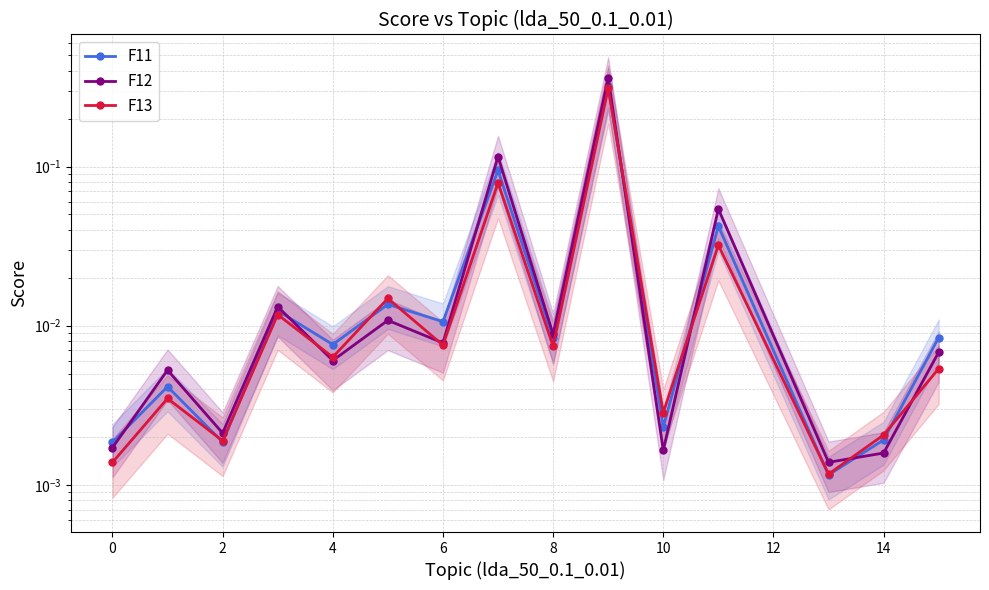

Does the chart have visible grid lines?

Yes